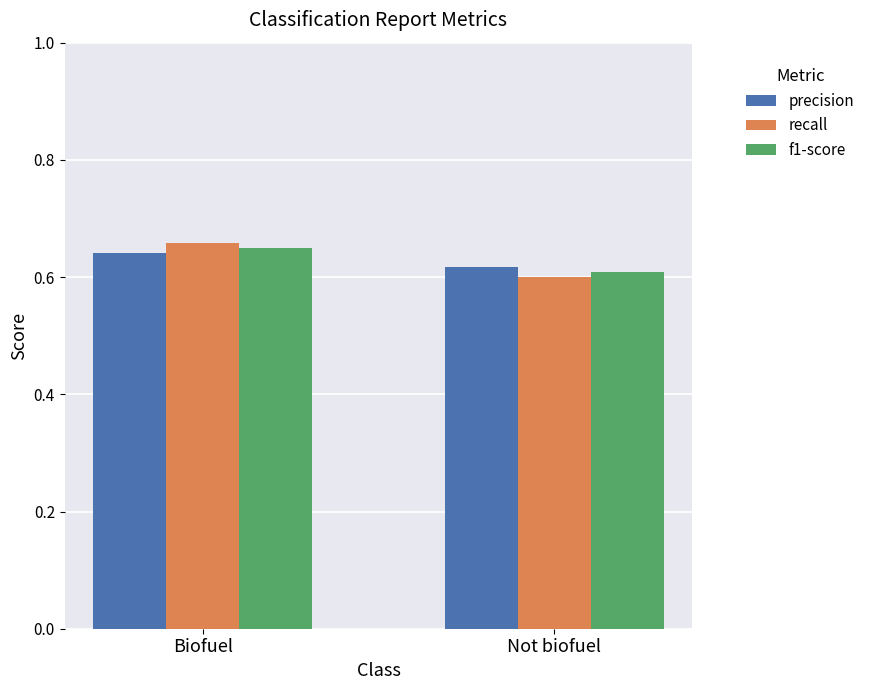

List the series in order of their peak value, lowest first.

precision, f1-score, recall